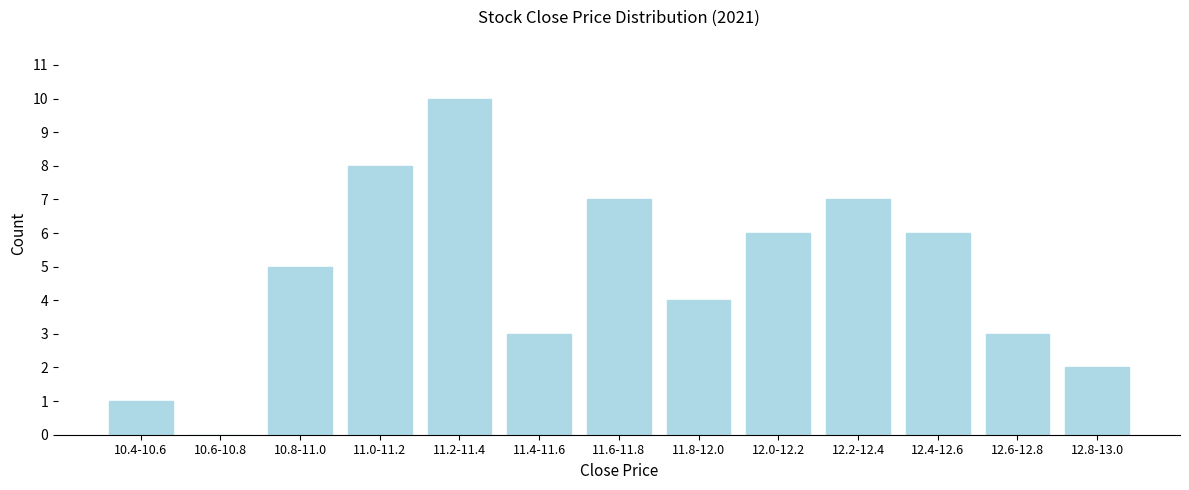

Reading left to right, extract all data points from this chart.

10.4-10.6=1	10.6-10.8=0	10.8-11.0=5	11.0-11.2=8	11.2-11.4=10	11.4-11.6=3	11.6-11.8=7	11.8-12.0=4	12.0-12.2=6	12.2-12.4=7	12.4-12.6=6	12.6-12.8=3	12.8-13.0=2